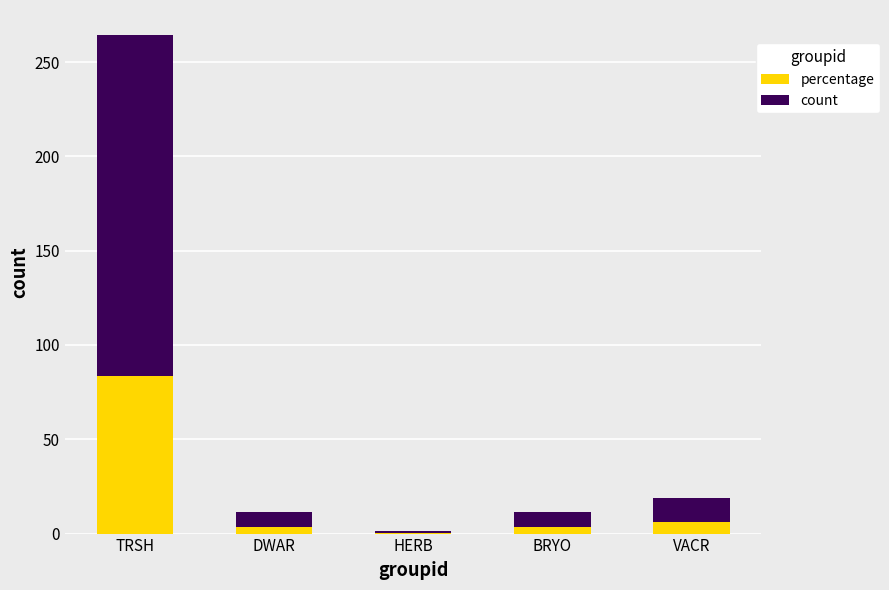

At which category is the sum across all series the highest?

TRSH